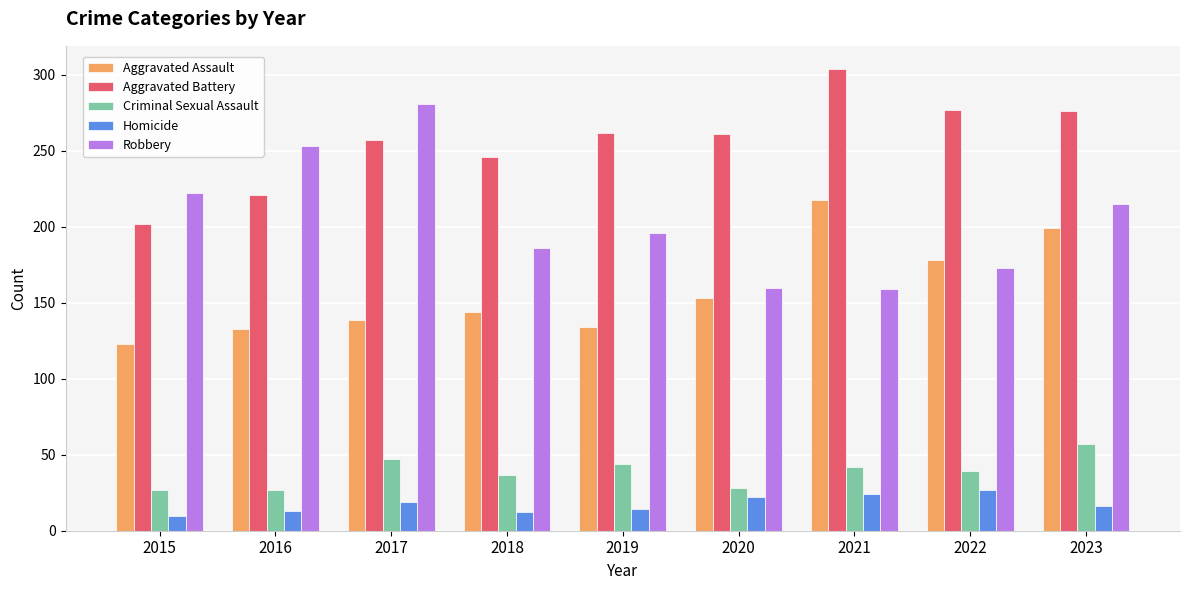

How many bars are there in each group?

5